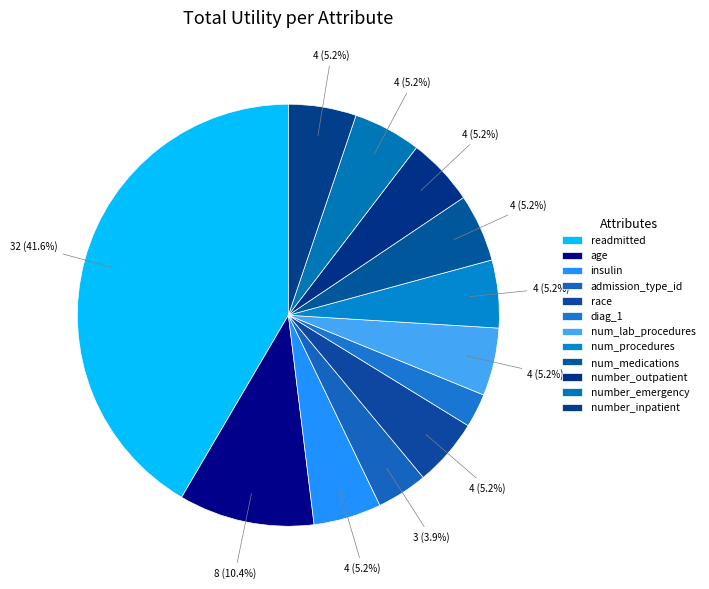

What percentage is NOT represented by number_outpatient?

94.8%